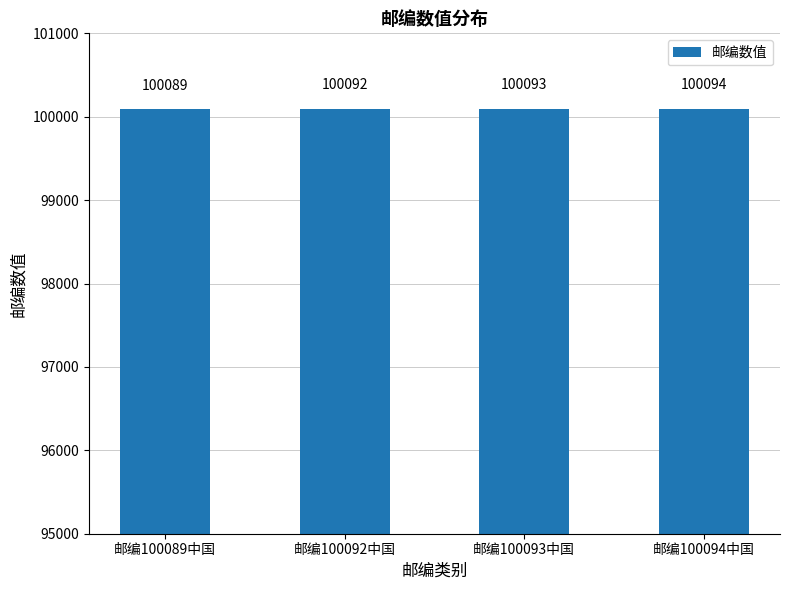

Rank the categories by value from lowest to highest.

邮编100089中国, 邮编100092中国, 邮编100093中国, 邮编100094中国